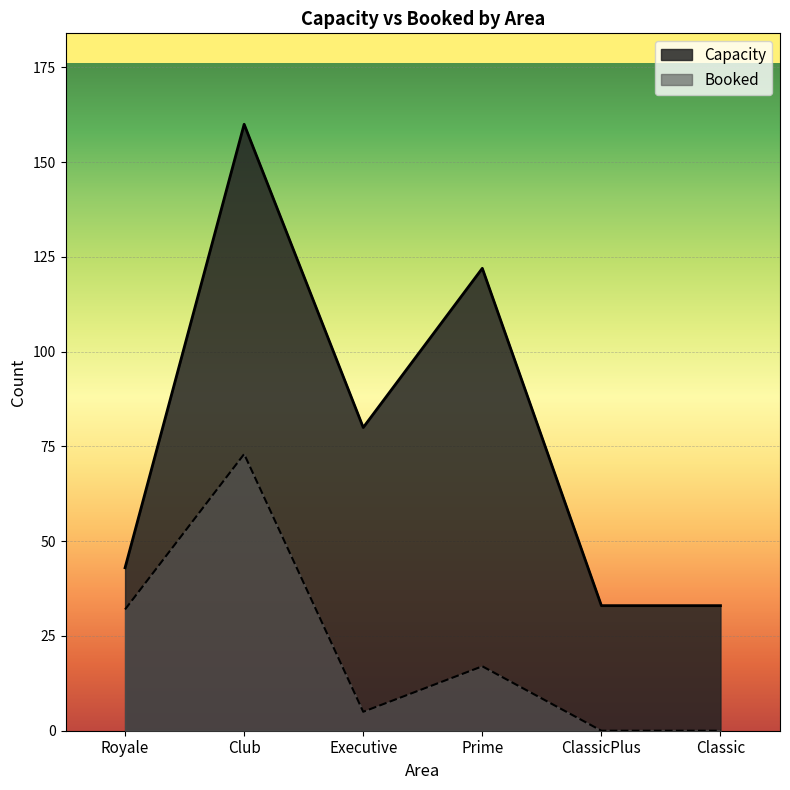

Is the value of Booked at ClassicPlus greater than the value of Capacity at Classic?

No